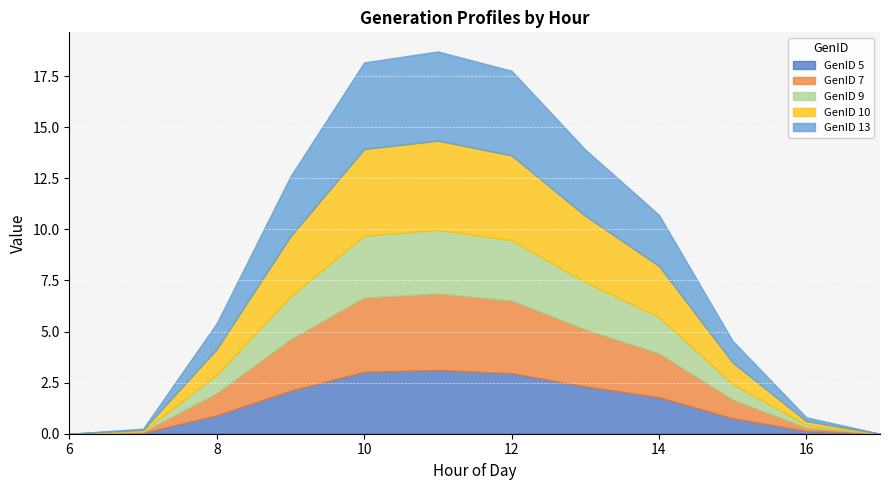

What is the average value of the GenID 5 series?

1.4